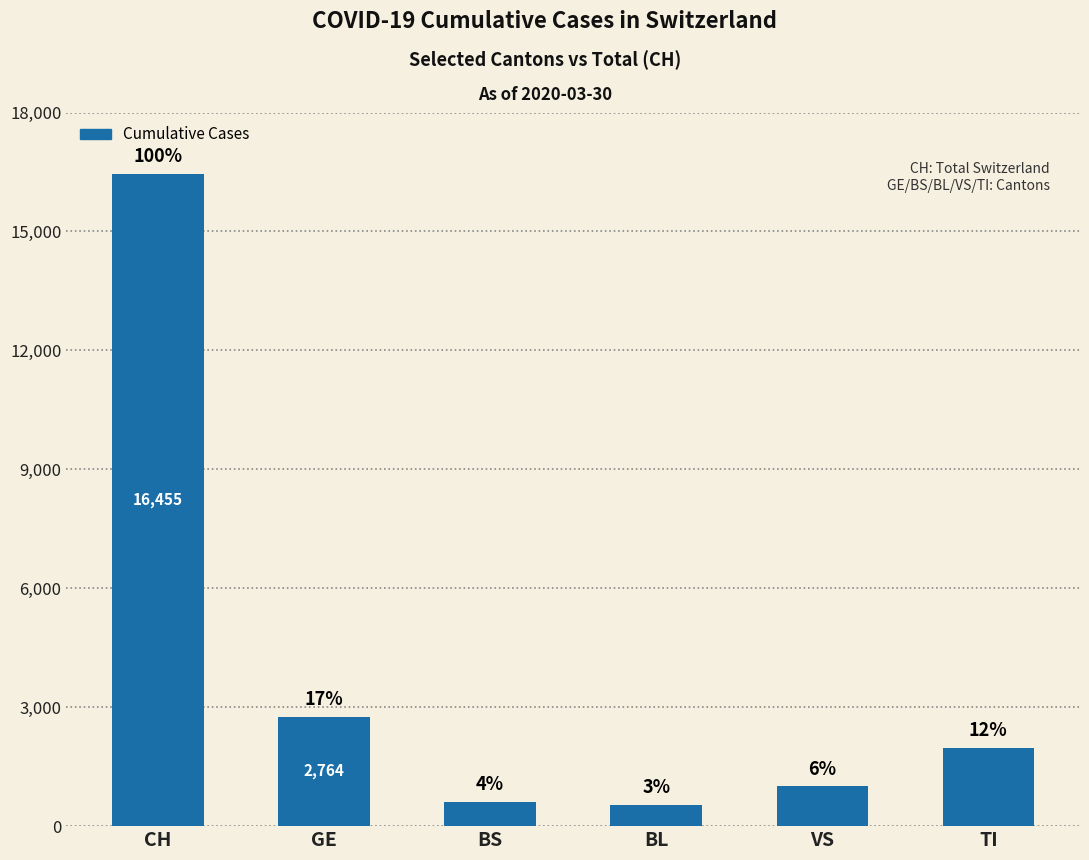

What is the maximum value shown in the chart?

16455